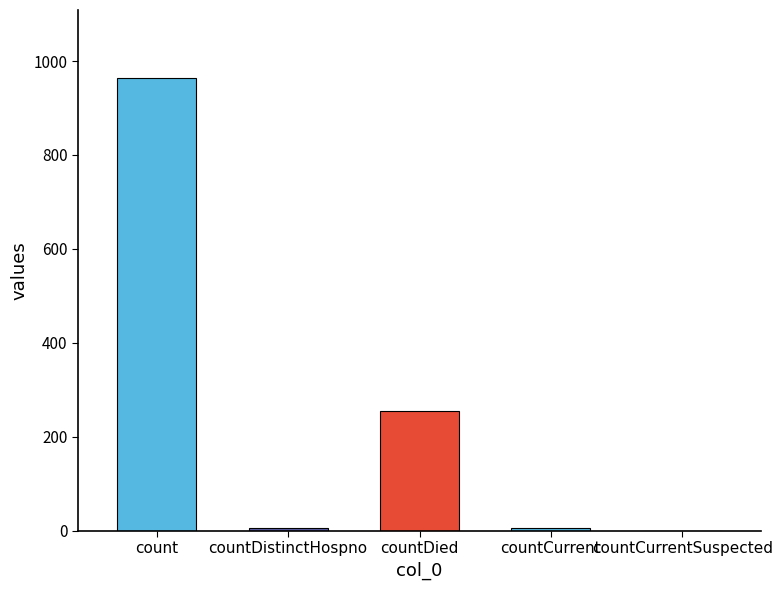

What is the sum of the values at count and countDied?

1220